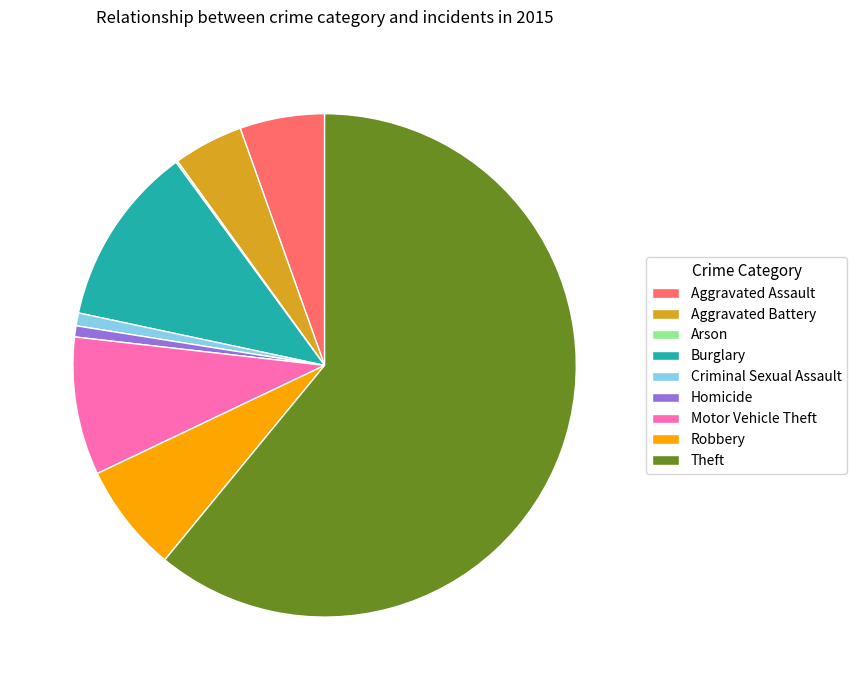

Is it true that Burglary is 5% of the pie?

False